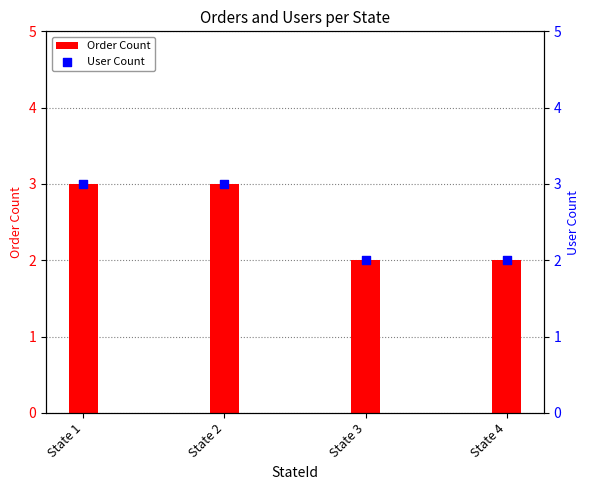

Which series has the largest Y range (max minus min)?

Order Count